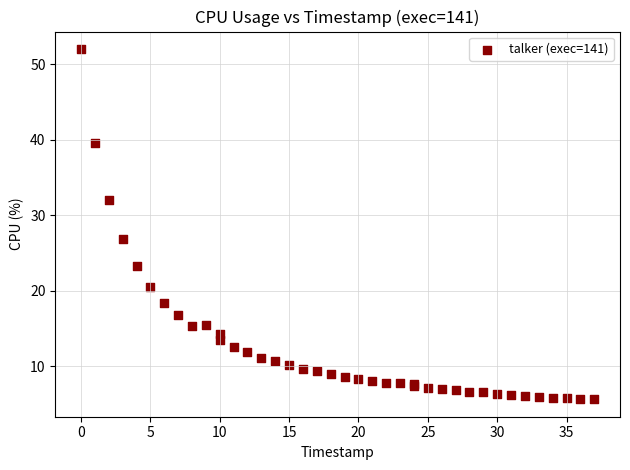

What Y value in the scatter plot is closest to 28?

26.8